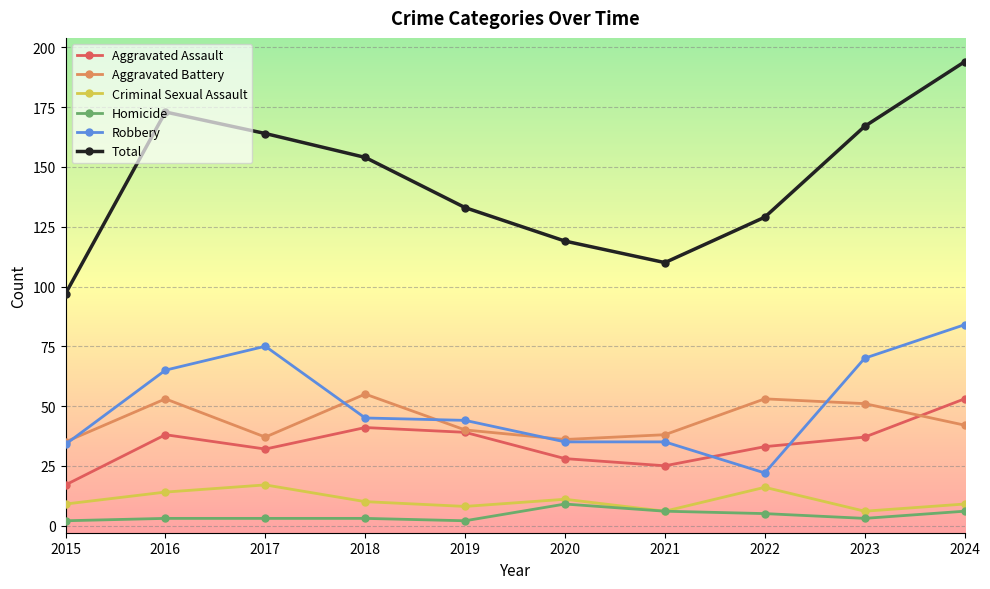

Where is the first local minimum for Total?

2021